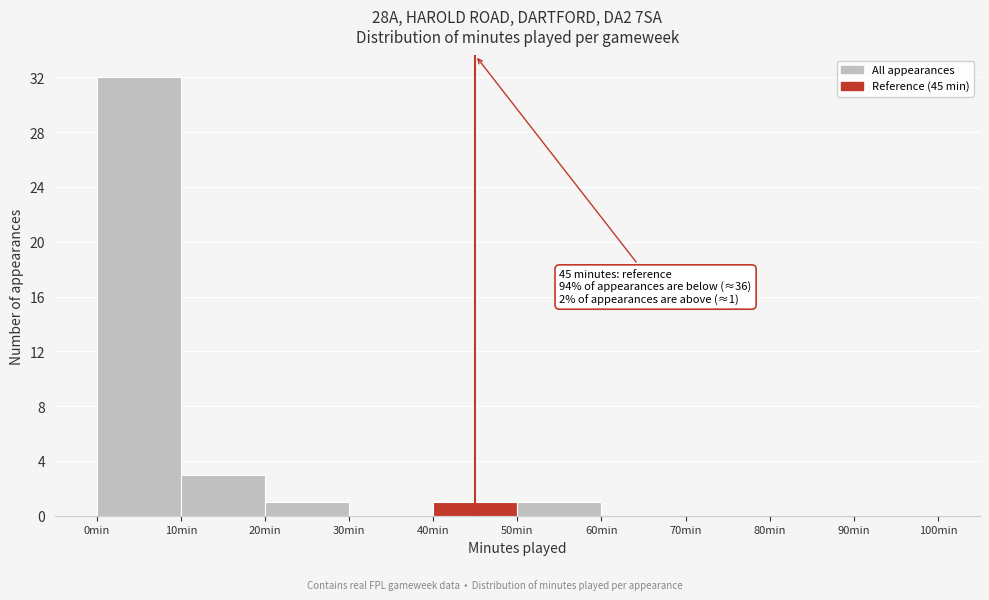

Which range on the x-axis has the tallest bar?

0 to 10